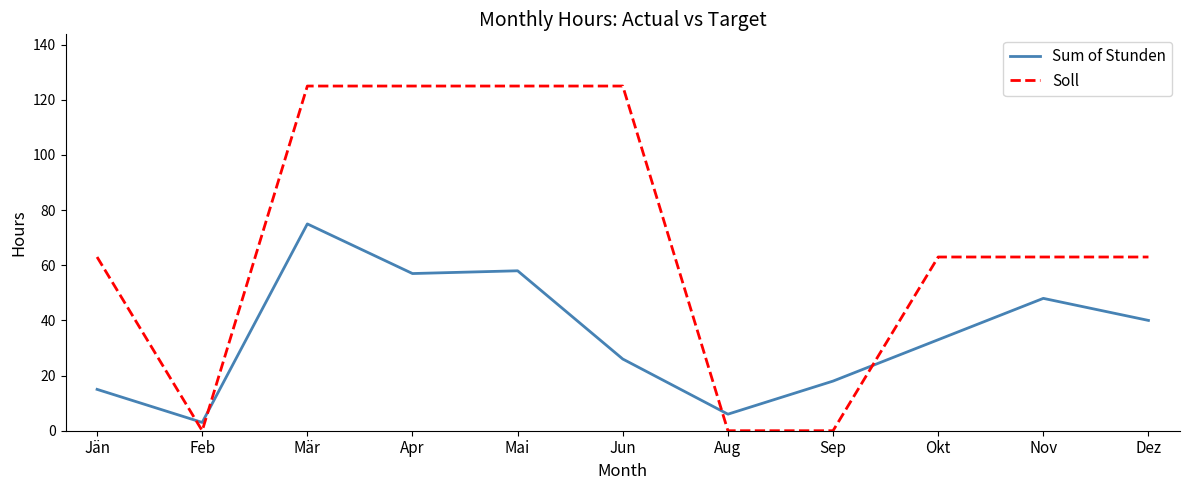

True or false: Soll has a value of 63 at Okt.

True